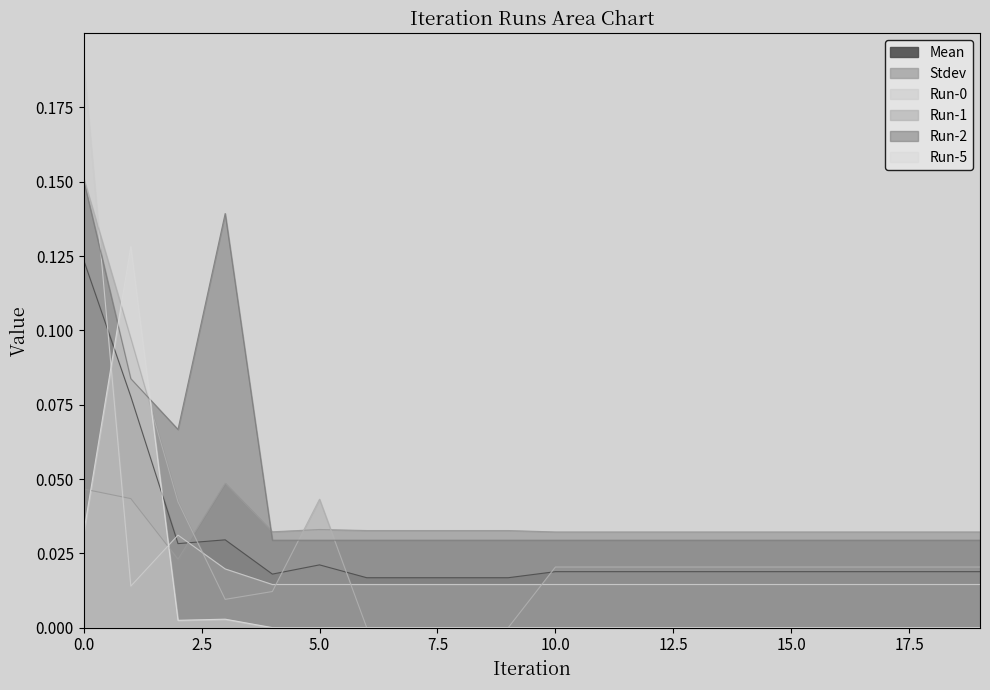

At which category does Run-5 reach its first local peak?

1